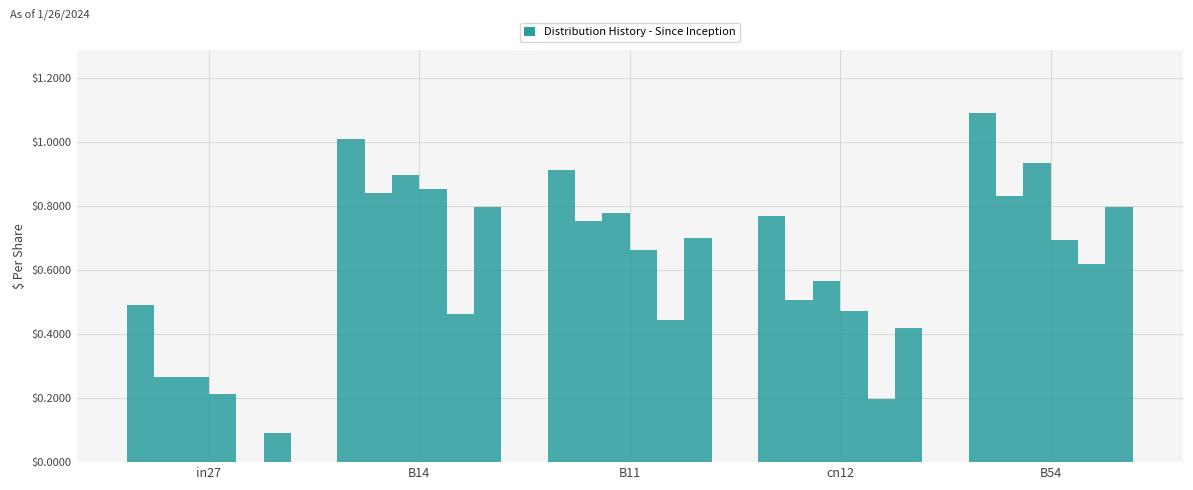

How many groups of bars are there?

5